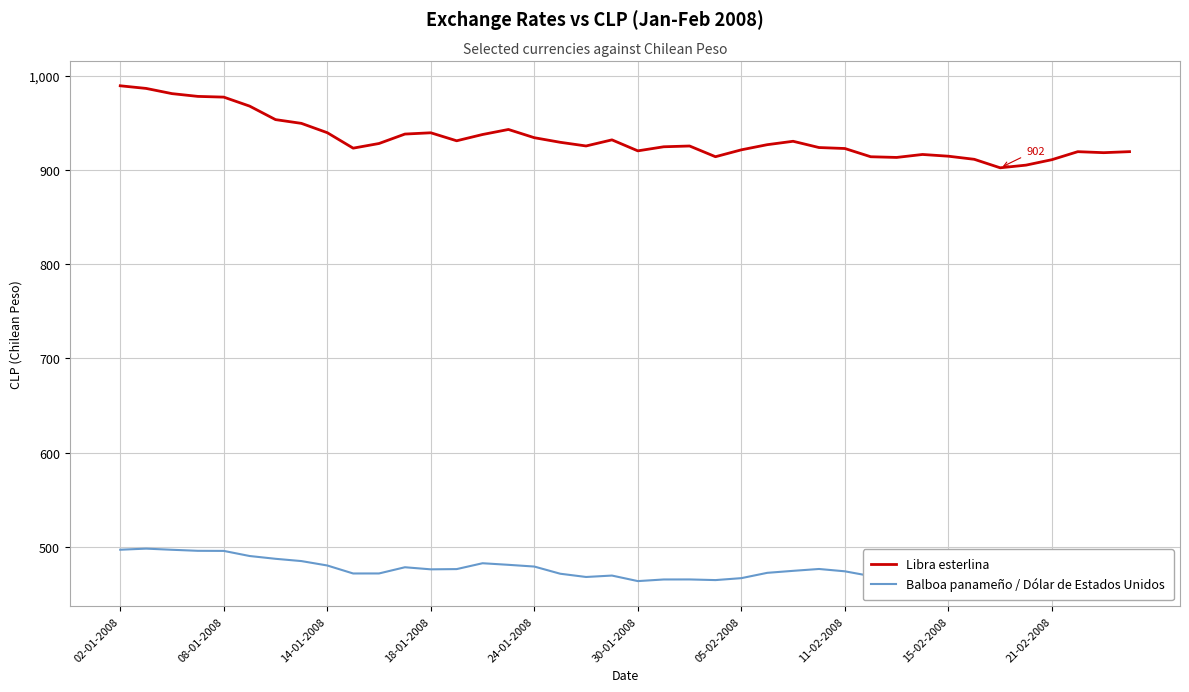

Which label corresponds to the largest value in the chart?

02-01-2008